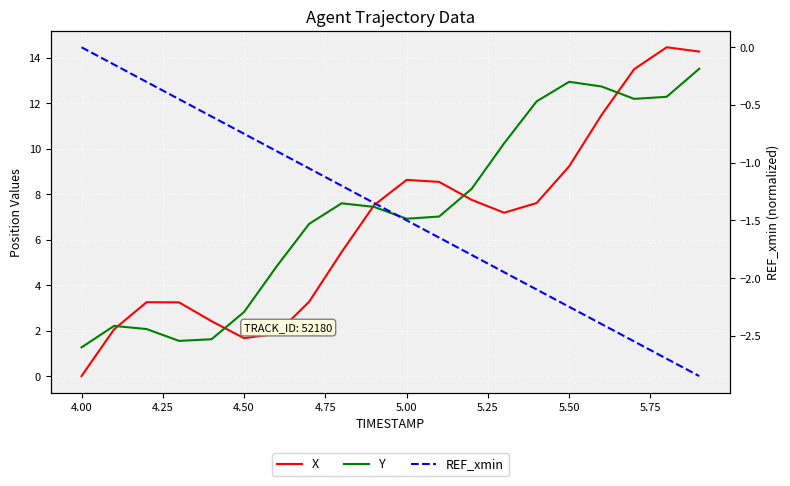

What is the difference between the highest and lowest values at 5.00?

10.1